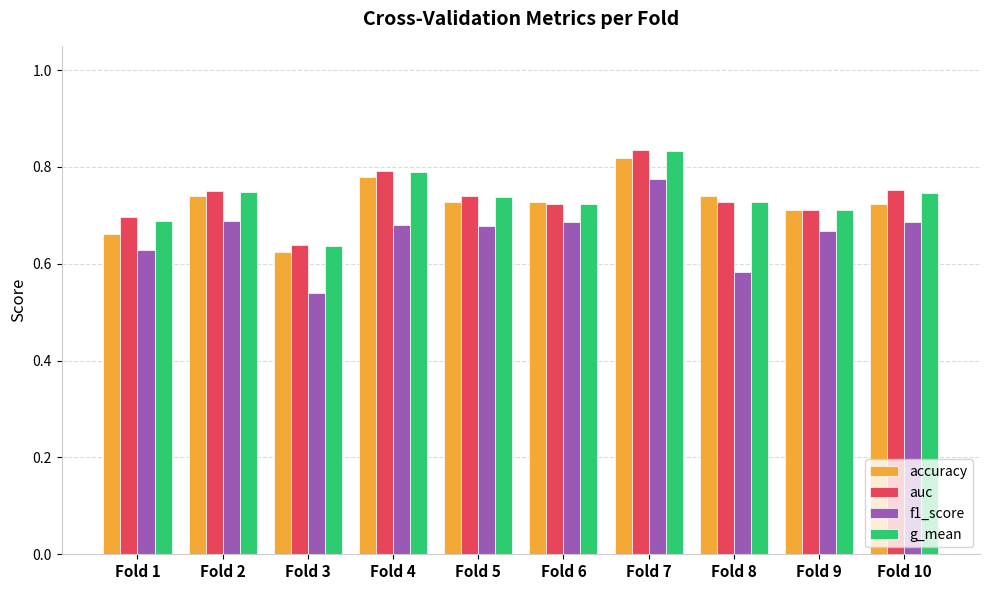

What are all the series names shown in the legend?

accuracy, auc, f1_score, g_mean